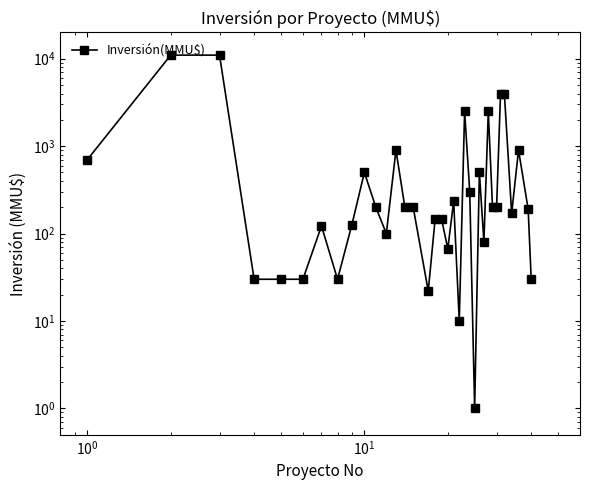

Is it true that the value at $\mathdefault{10^{2}}$ is 8?

False